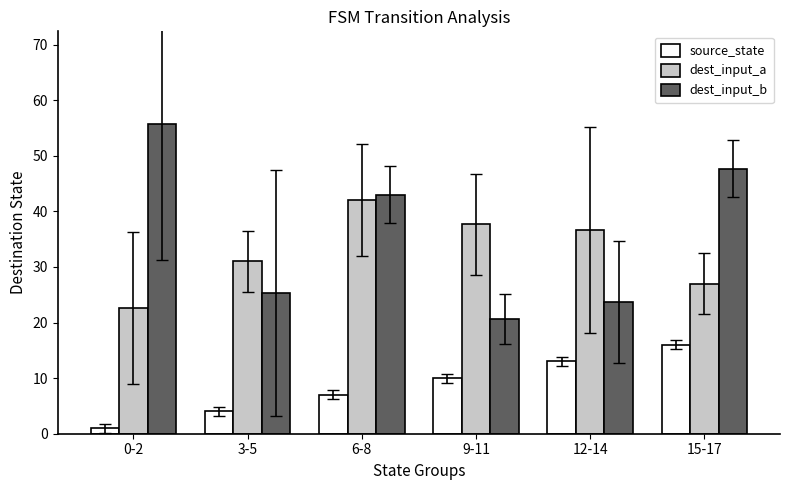

Does the chart contain any negative values?

No